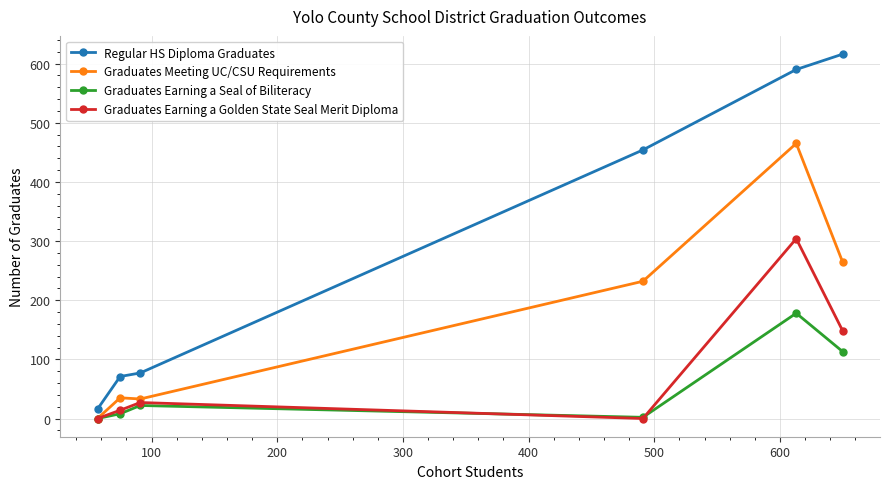

How many lines are shown in the chart?

4